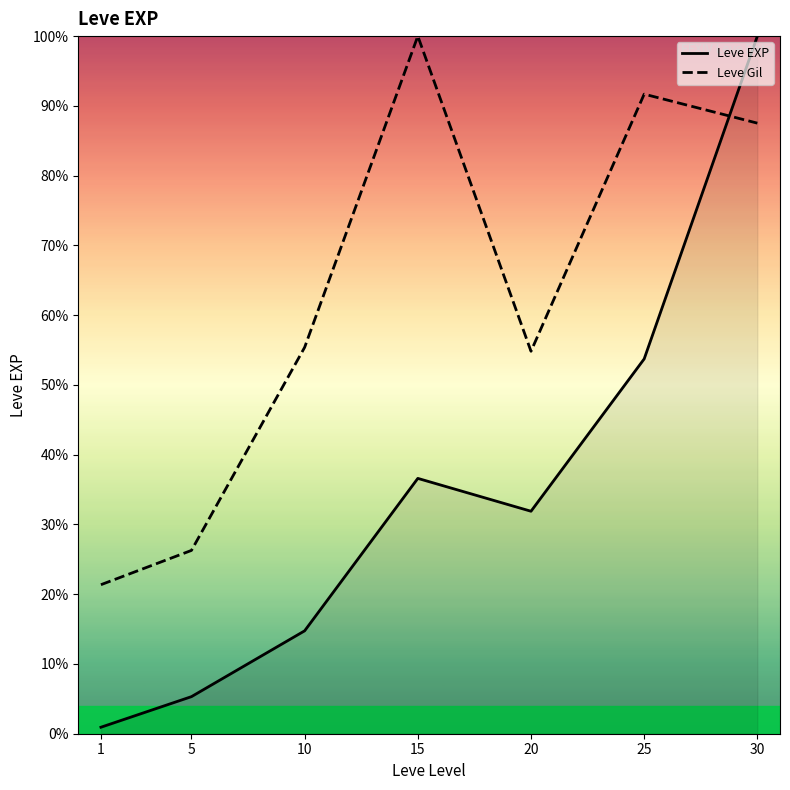

What is the spread (max minus min) of values at 30?

12.5